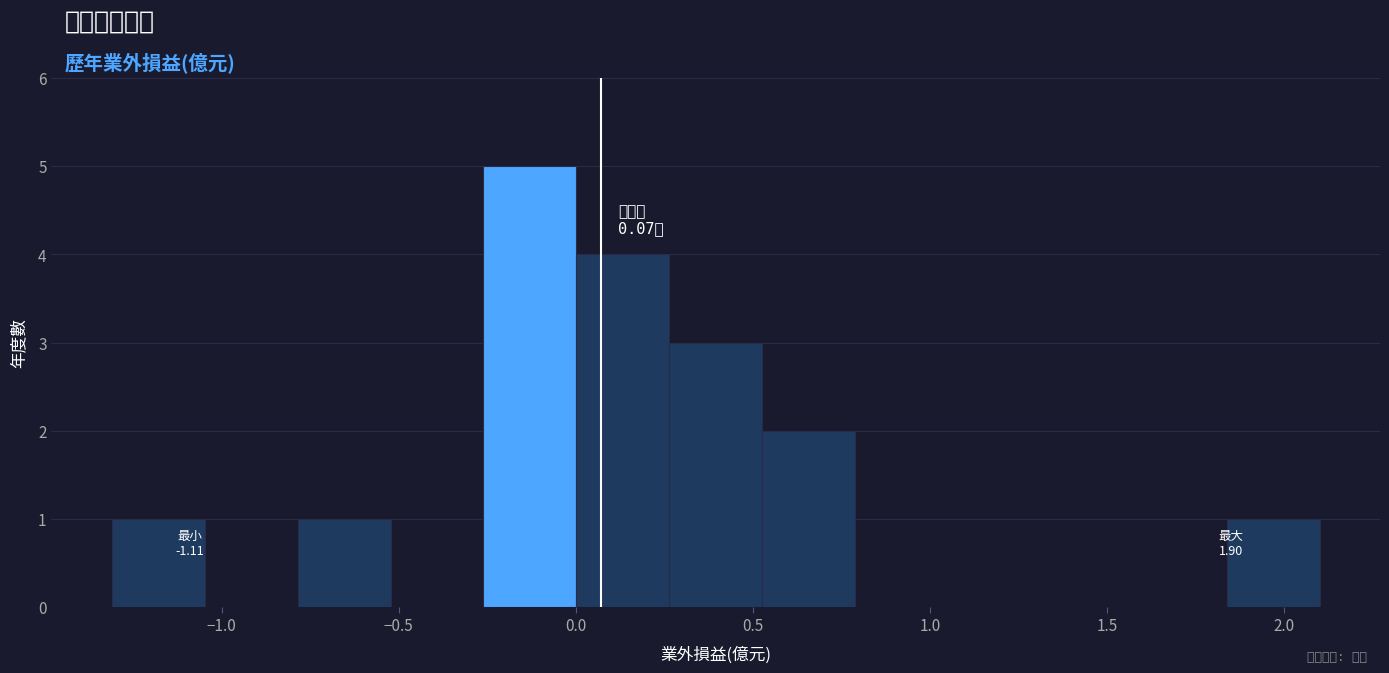

Over which range of the x-axis is the bar tallest?

-0.25 to 0.00